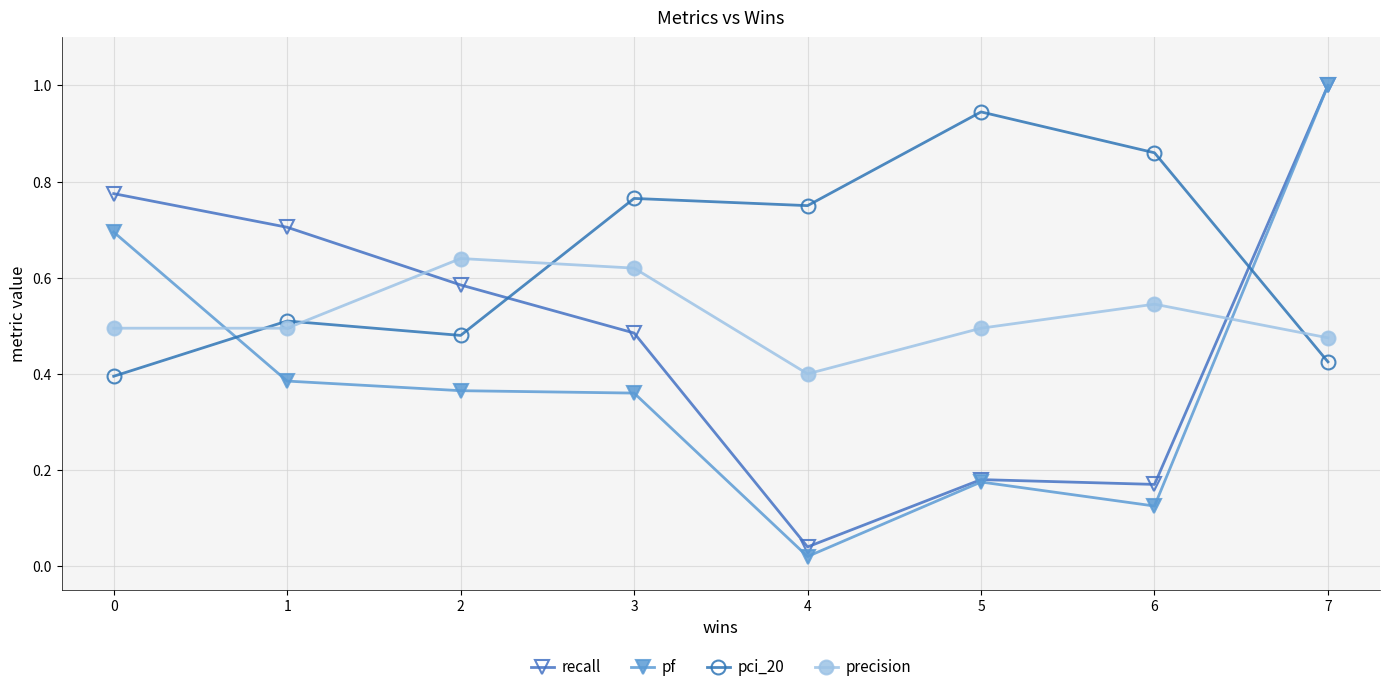

The pci_20 series shows 0.5 at 2. True or false?

True